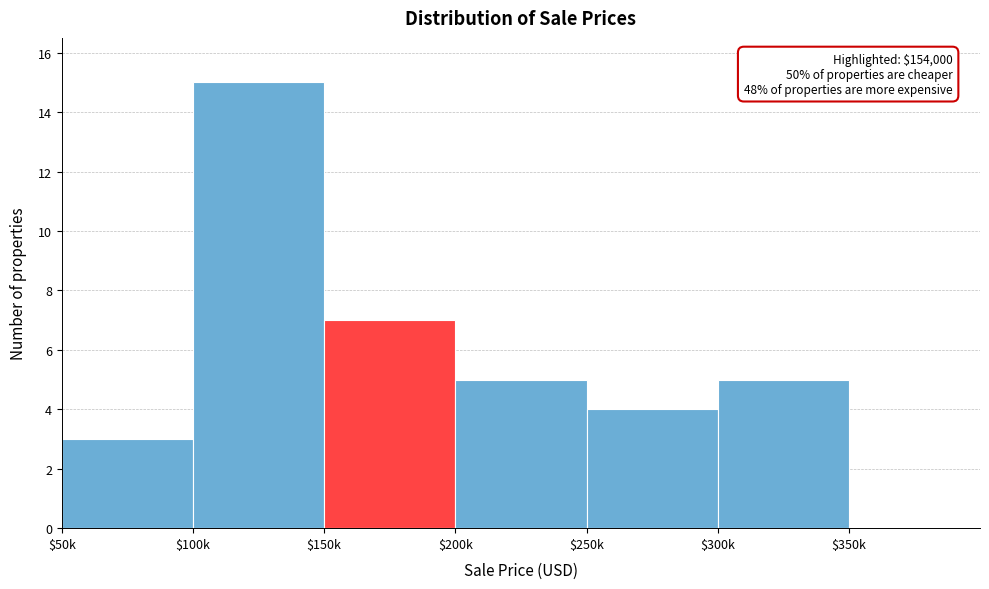

What is the greatest value displayed?

15